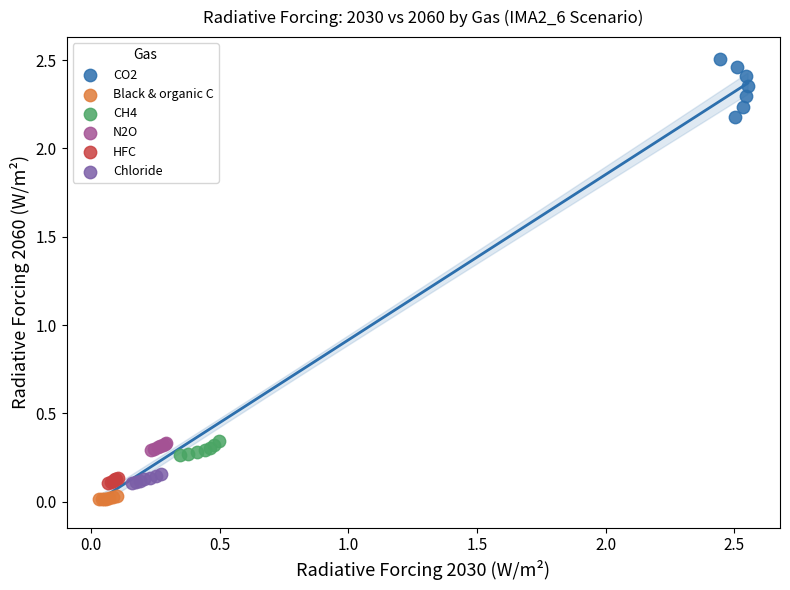

Which series has the largest Y range (max minus min)?

CO2